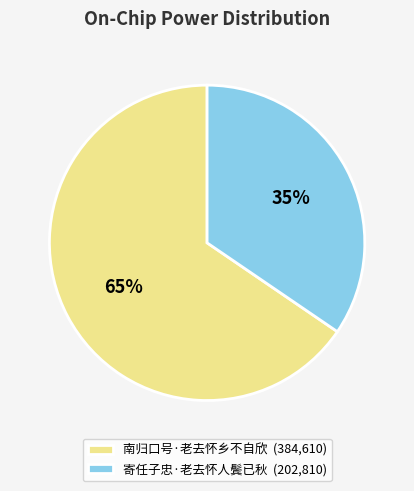

What is the majority slice?

南归口号·老去怀乡不自欣